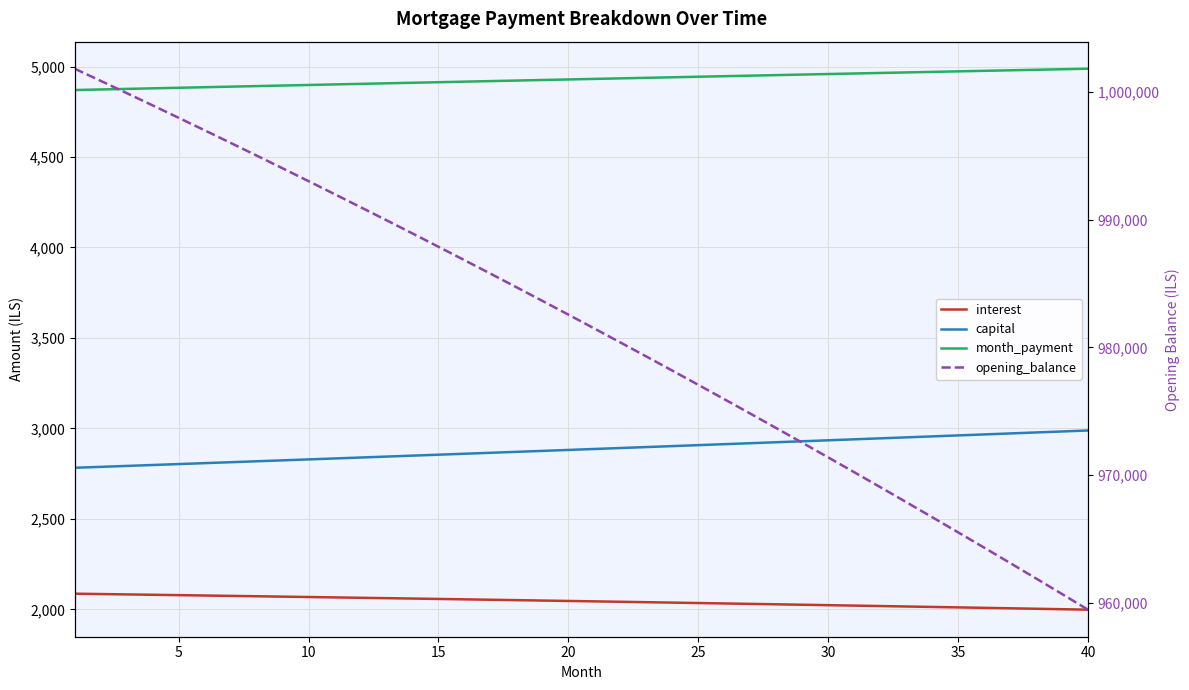

Which series has the widest spread of values?

opening_balance